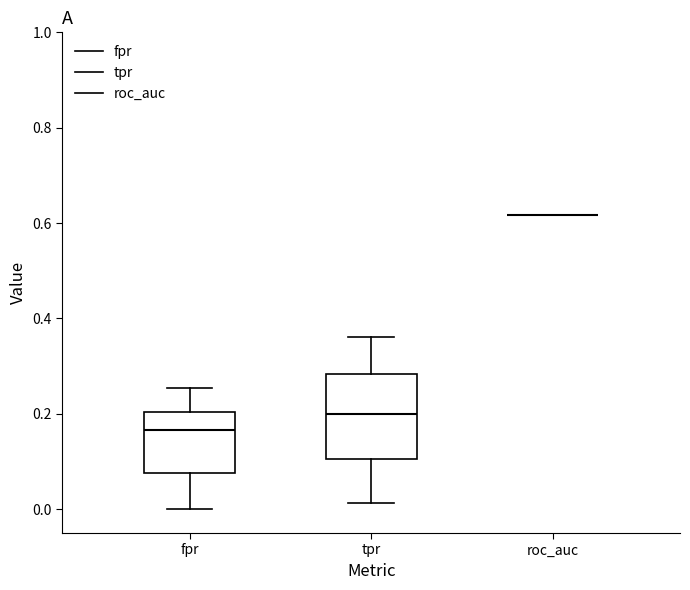

Reading left to right, read every box against the y-axis: the position of its median line, the range the box covers, and the ends of its whiskers. The values are not printed on the chart, so give them approximately, as read against the axis.

fpr: median 0.16, box 0.08 to 0.20, whiskers 0.00 to 0.26
tpr: median 0.20, box 0.10 to 0.28, whiskers 0.02 to 0.36
roc_auc: box collapsed to a line at 0.62, whiskers 0.62 to 0.62